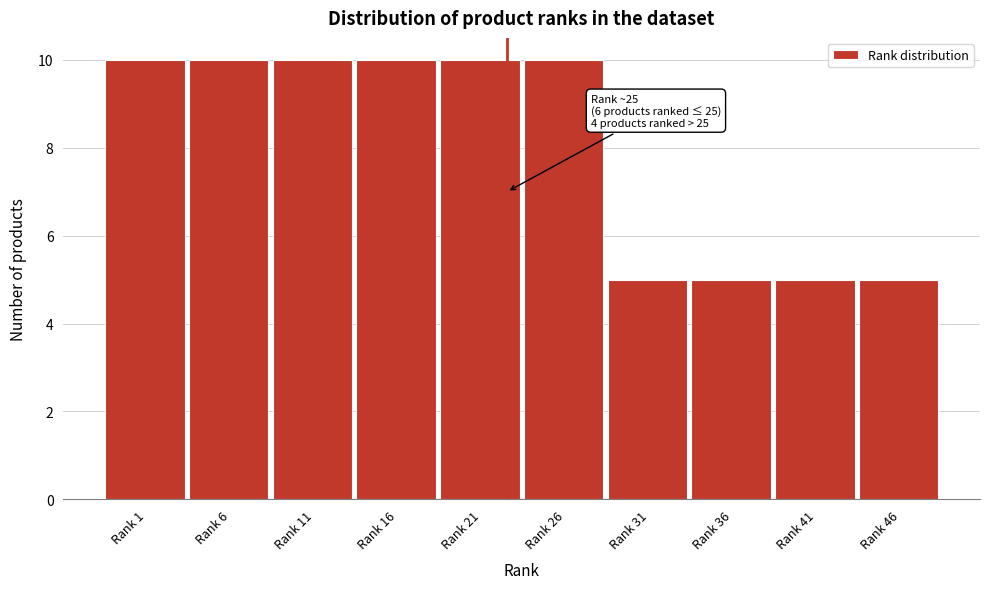

Reading right to left, transcribe all the data shown in this chart.

Rank 46=5	Rank 41=5	Rank 36=5	Rank 31=5	Rank 26=10	Rank 21=10	Rank 16=10	Rank 11=10	Rank 6=10	Rank 1=10